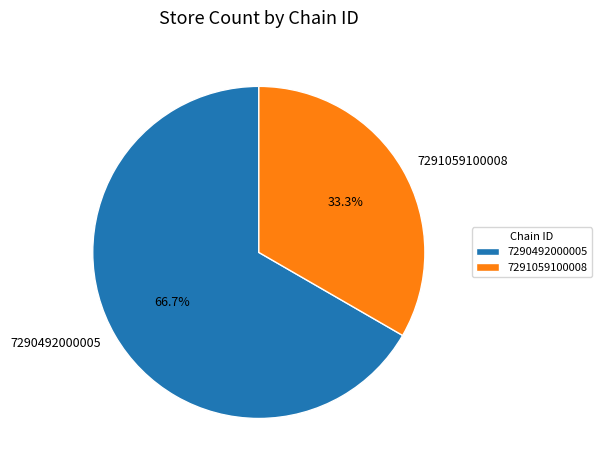

How many segments does this pie chart have?

2